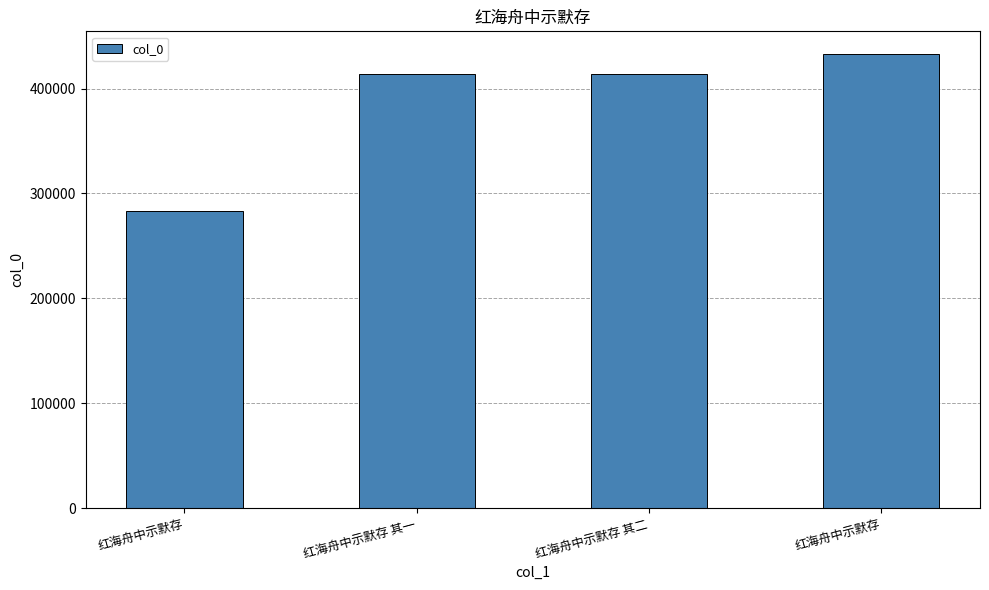

The value at 红海舟中示默存 is 565121. True or false?

False